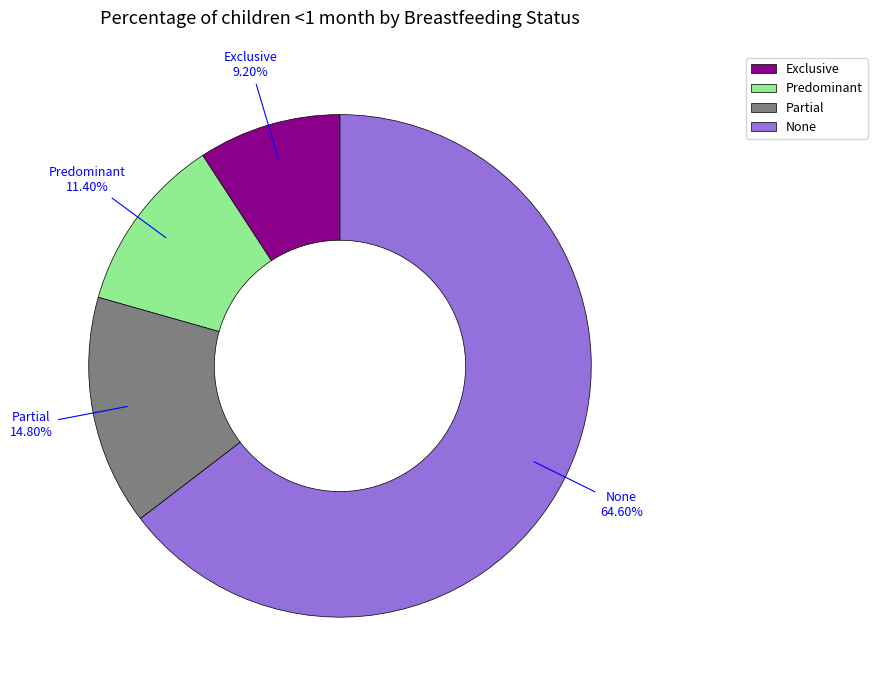

Which slice is the largest?

None